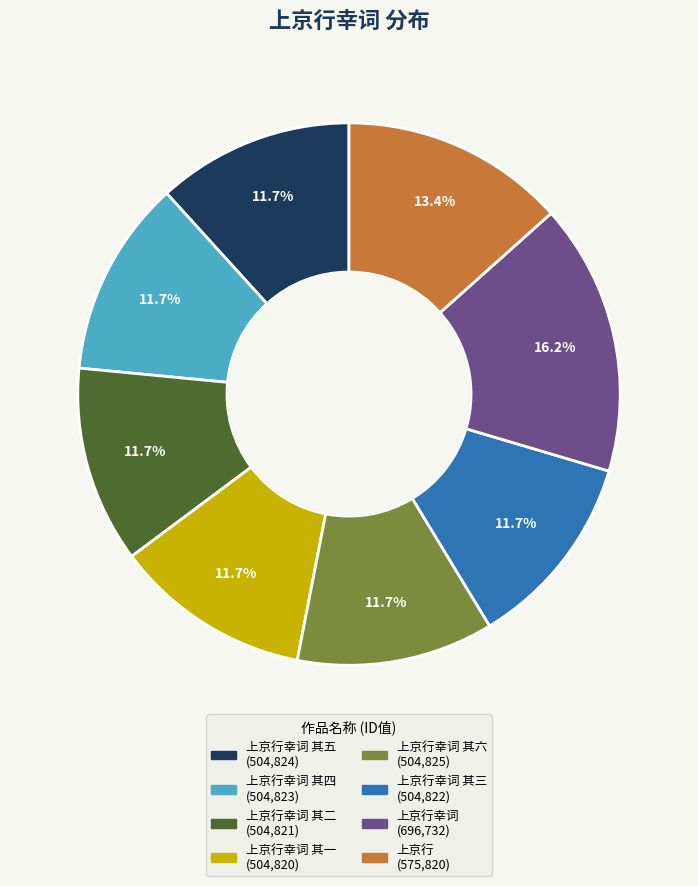

Is there a majority slice in this chart?

No